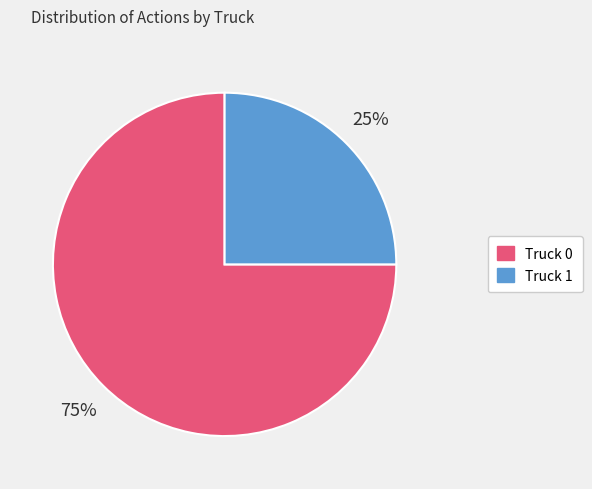

Count the number of slices in the pie.

2